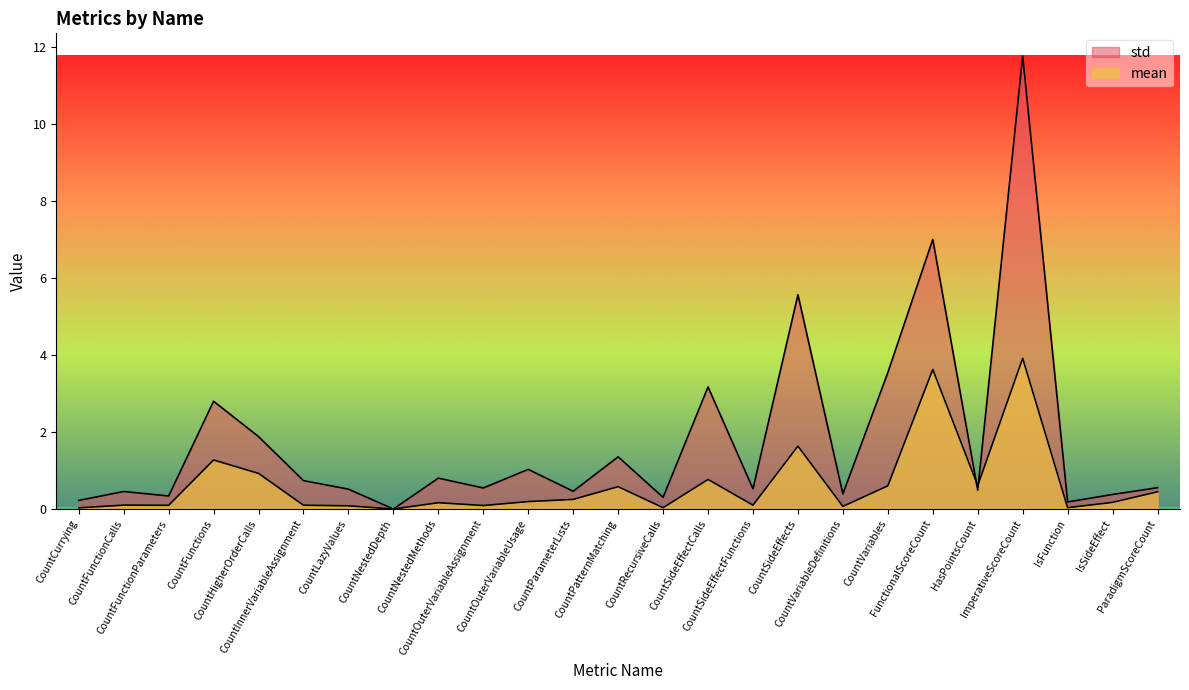

How many interior local valleys does the mean series have?

8